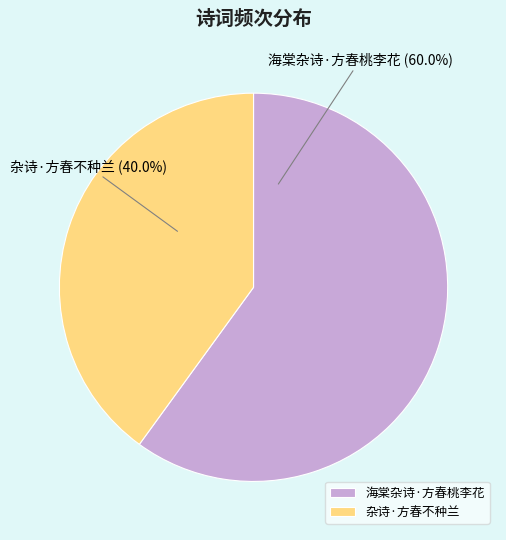

How much of the chart is everything except 杂诗·方春不种兰?

60.0%